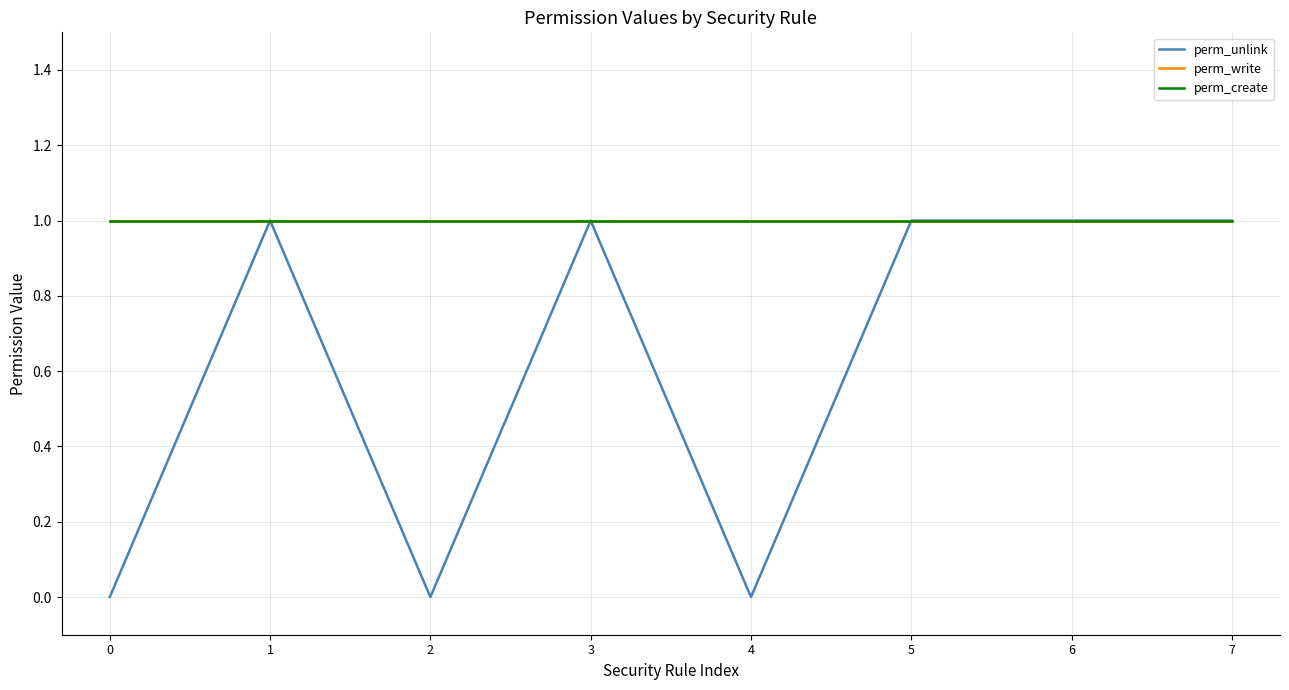

Is this an area chart (filled region under the line)?

No